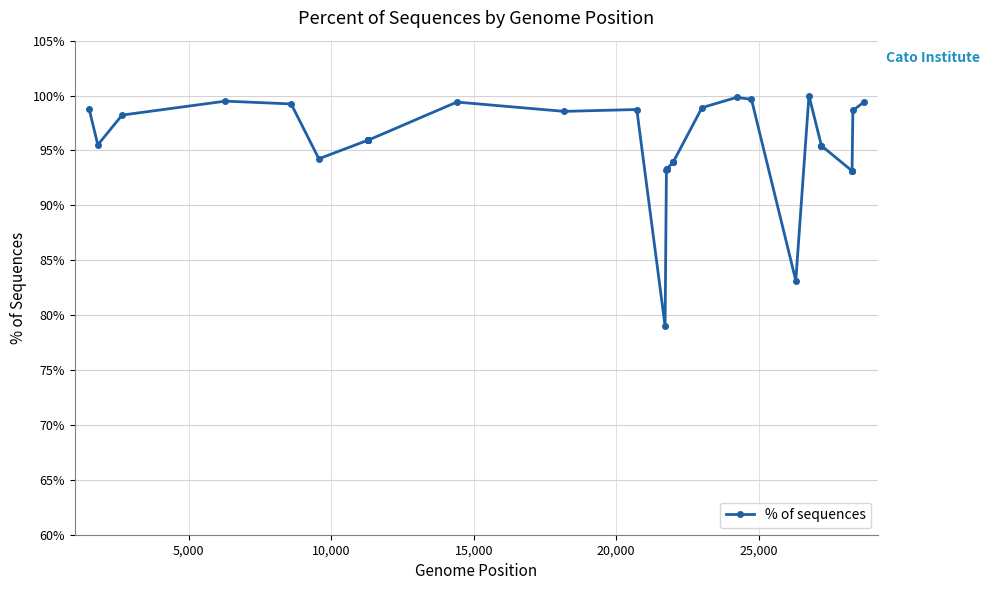

What is the minimum value shown in the chart?

79.0